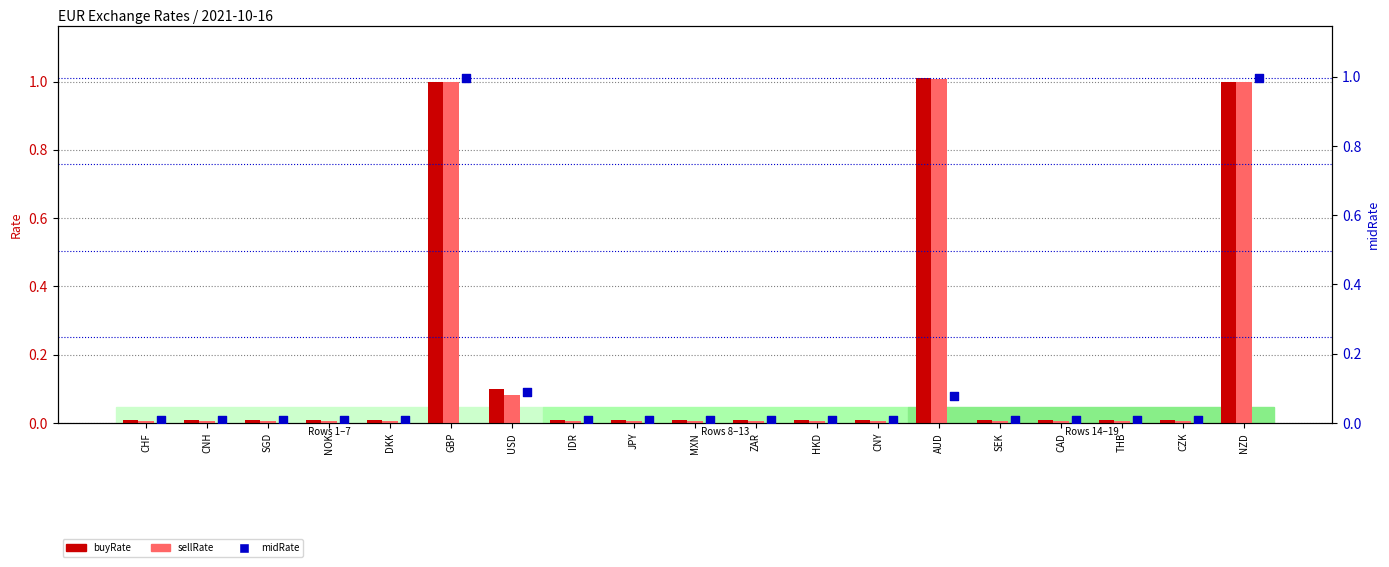

Which series has the largest total across all categories?

buyRate